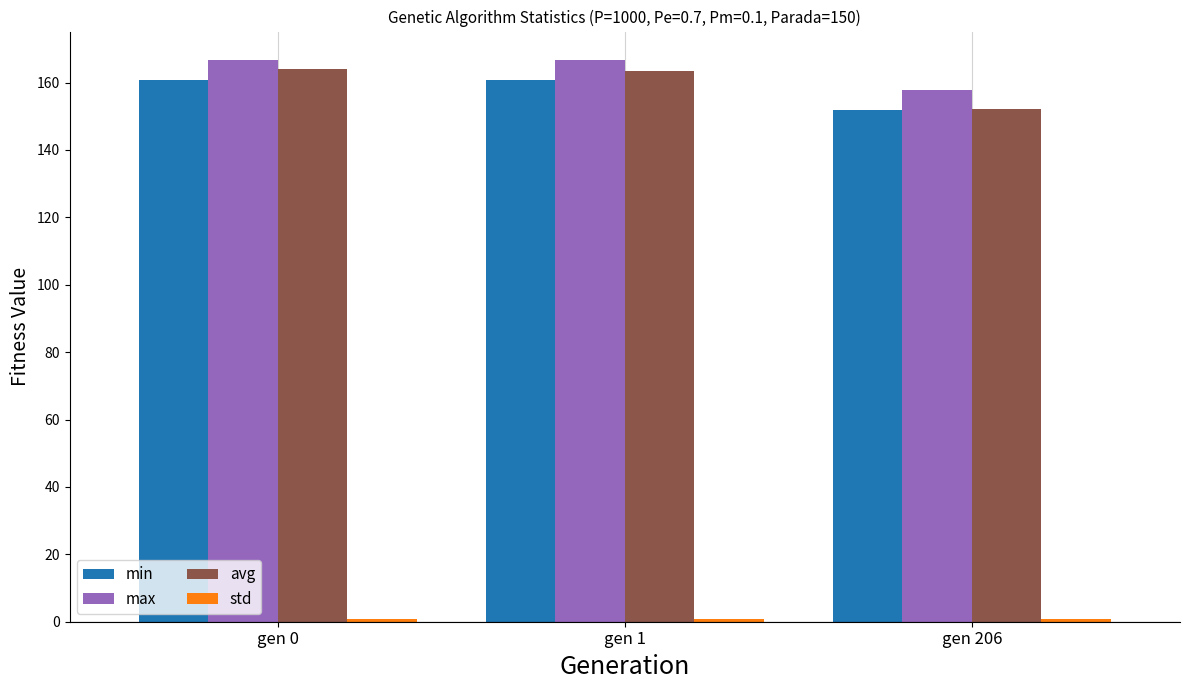

Does the chart contain stacked bars?

No